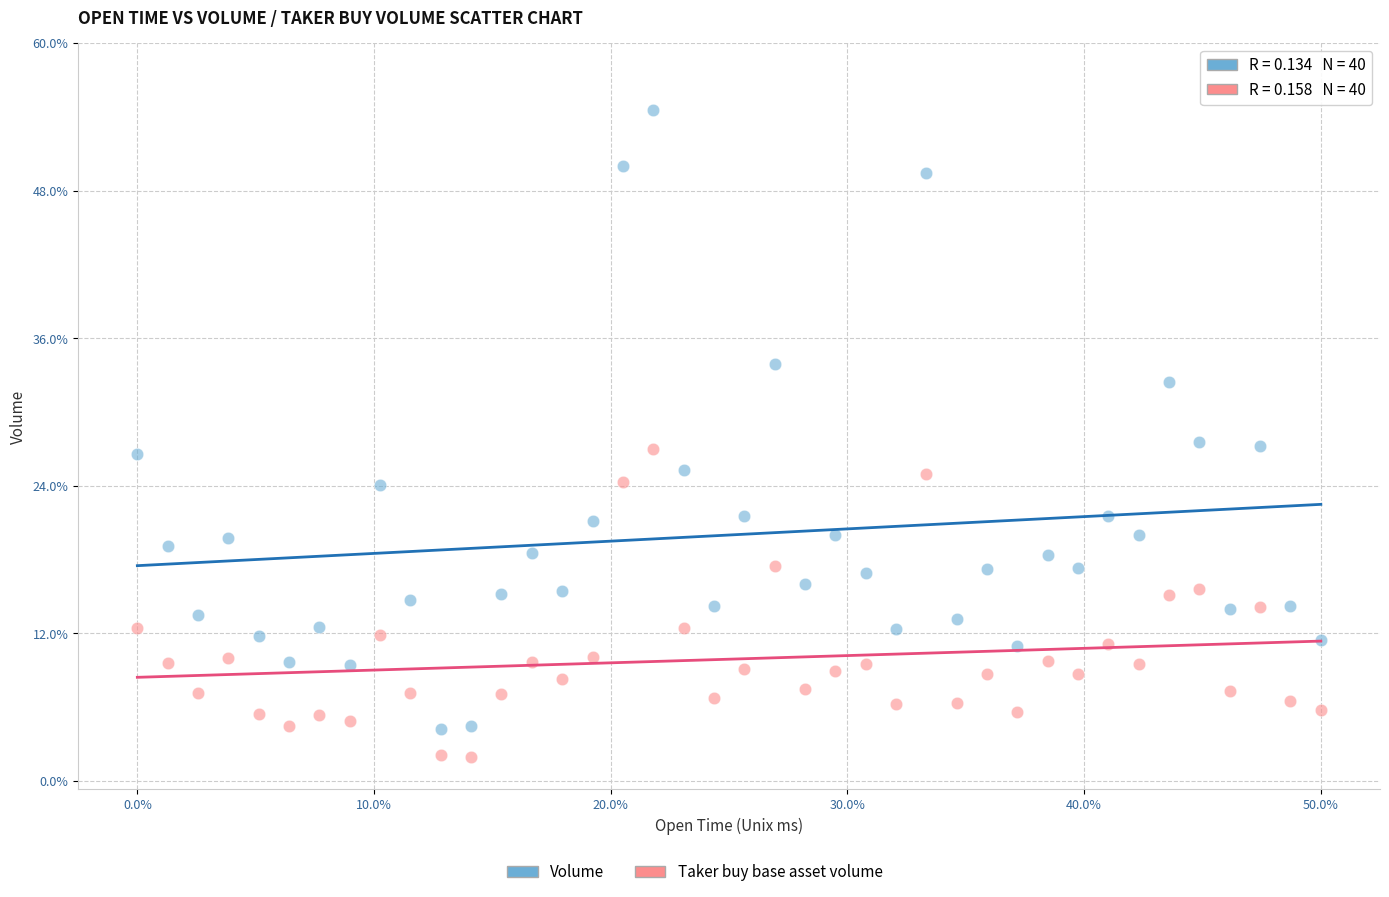

Which series reaches the minimum Y coordinate?

Taker buy base asset volume